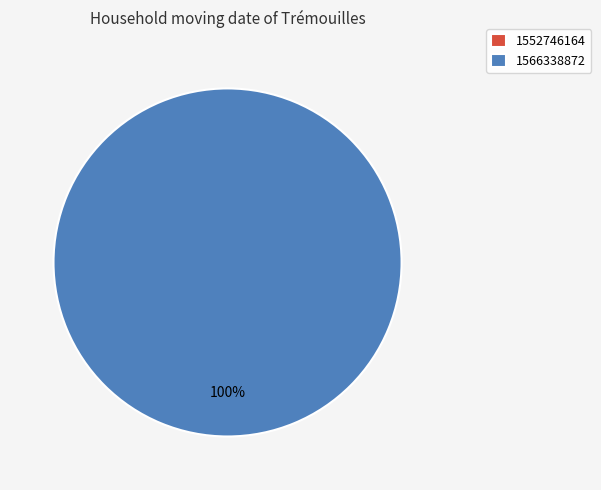

What is the largest slice in the pie chart?

1566338872